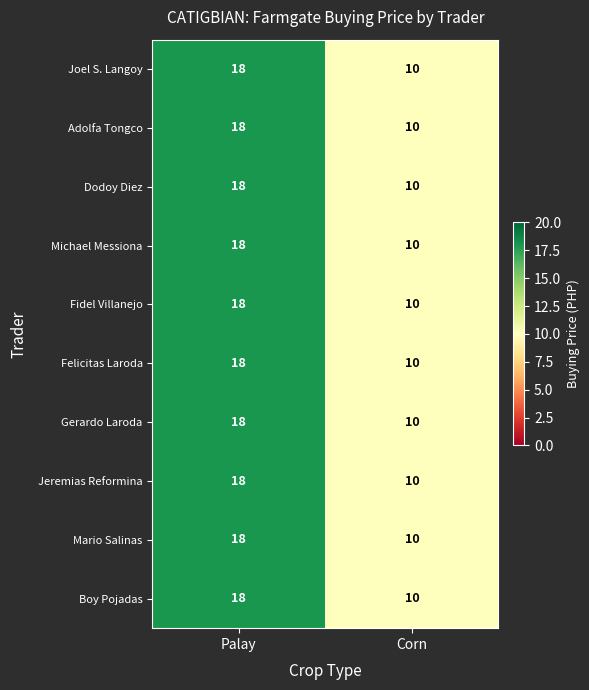

True or false: Boy Pojadas has a value of 10 at Corn.

True